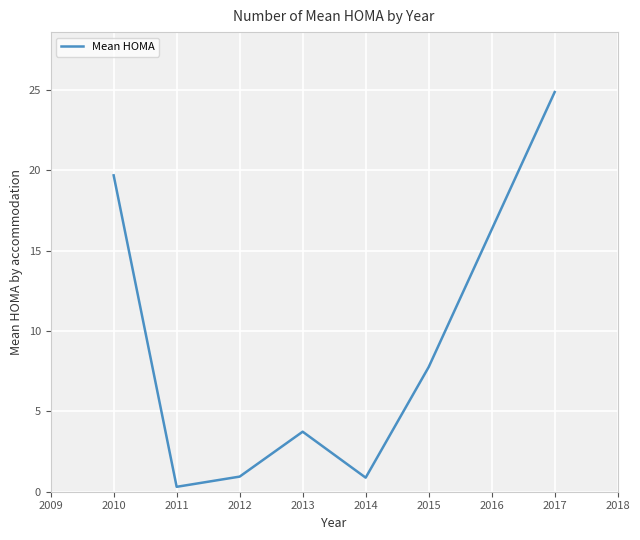

Does the chart display data point markers on the line(s)?

No